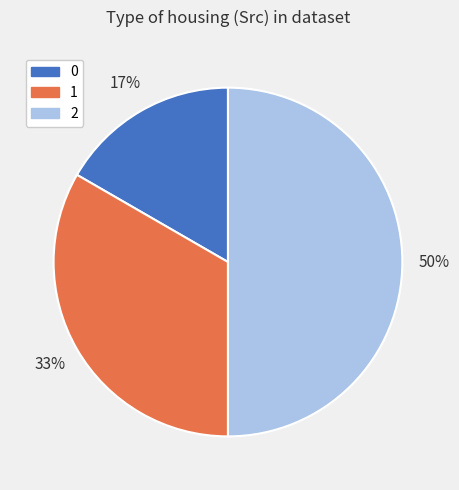

Combined, do 2 and 0 account for over 50%?

Yes